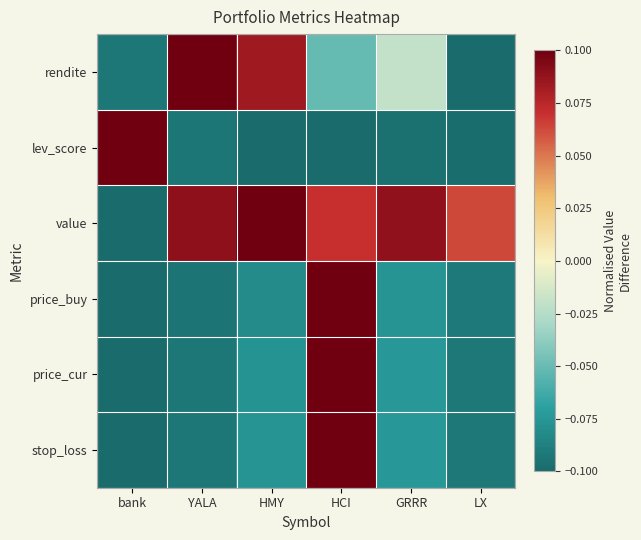

Rank the series by their maximum value, from highest to lowest.

rendite, lev_score, value, price_buy, price_cur, stop_loss